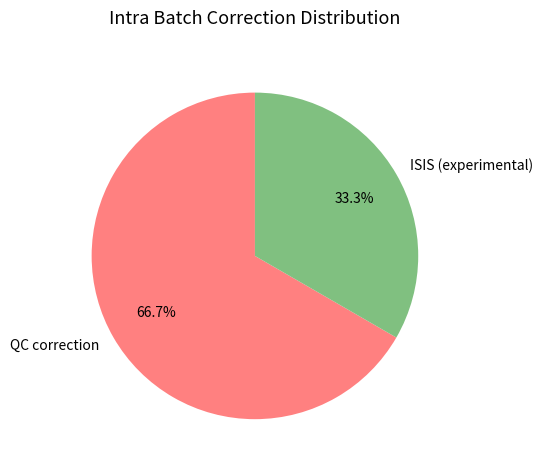

What percentage do QC correction and ISIS (experimental) together represent?

100.0%